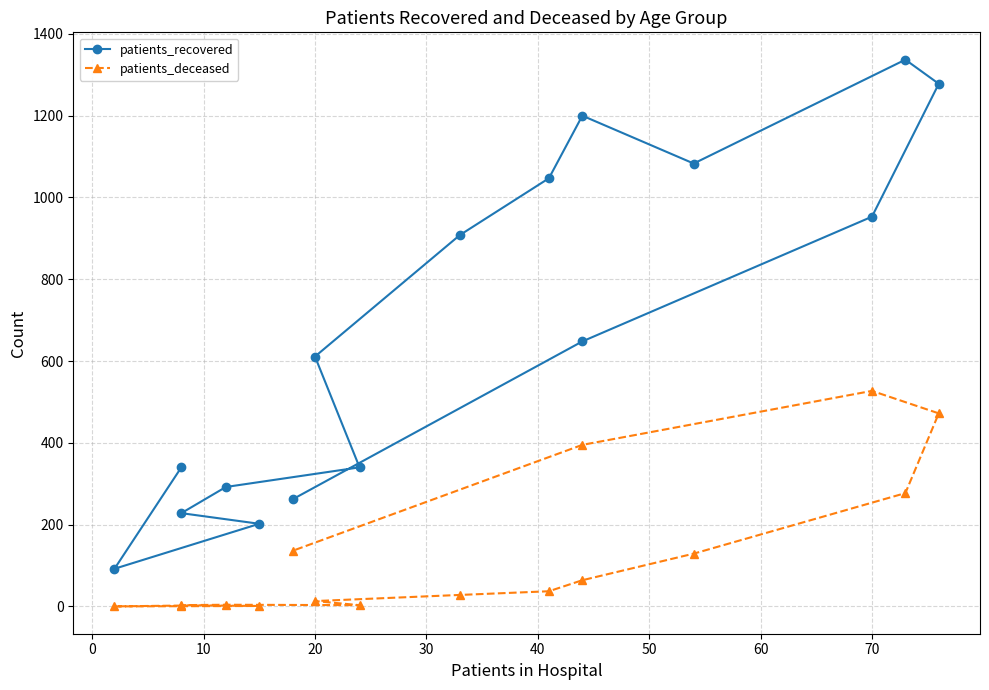

True or false: patients_deceased and patients_recovered cross at least once.

False